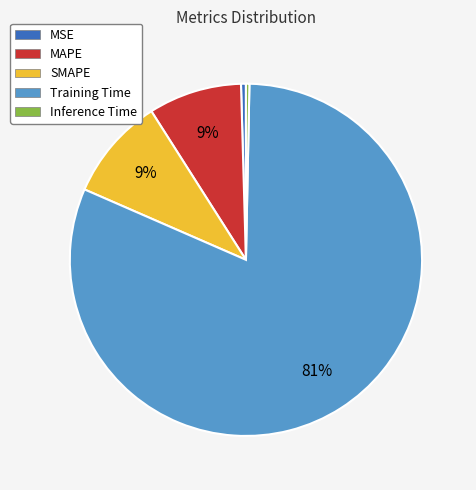

What is the largest slice in the pie chart?

Training Time